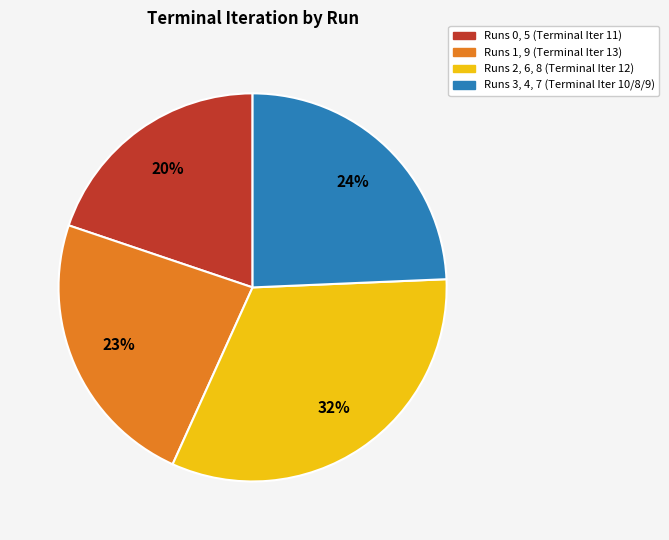

Is Runs 3, 4, 7 (Terminal Iter 10/8/9) the majority of the pie?

No